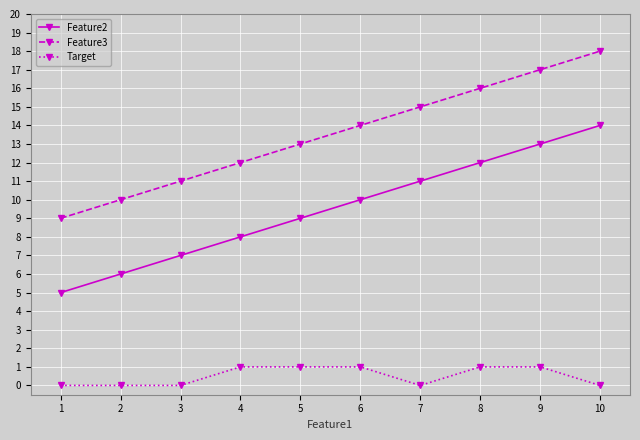

Rank the series by their average value, from highest to lowest.

Feature3, Feature2, Target